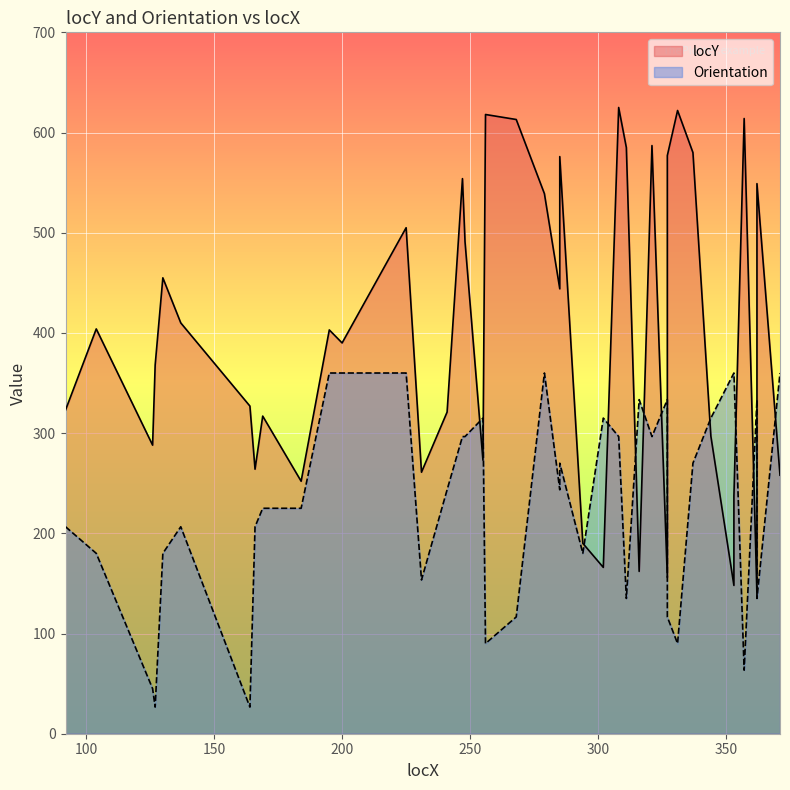

What is the average value of the locY series?

397.2